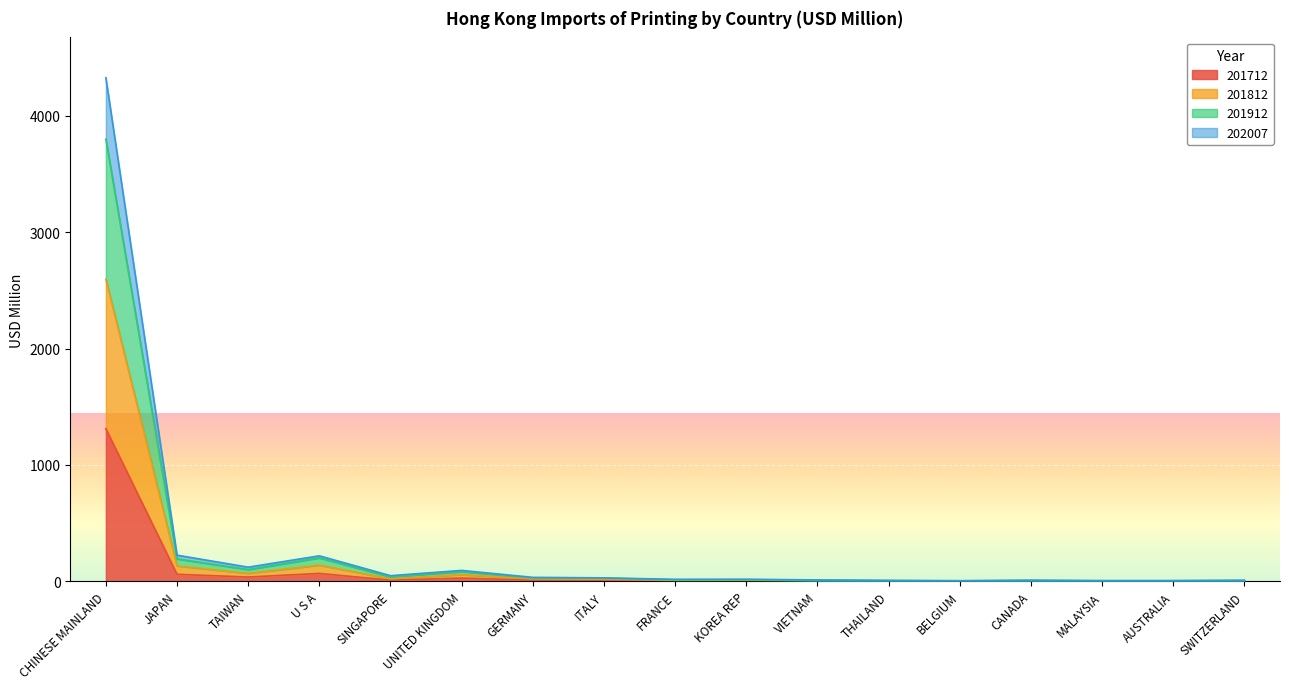

Between BELGIUM and CANADA, which is larger?

CANADA